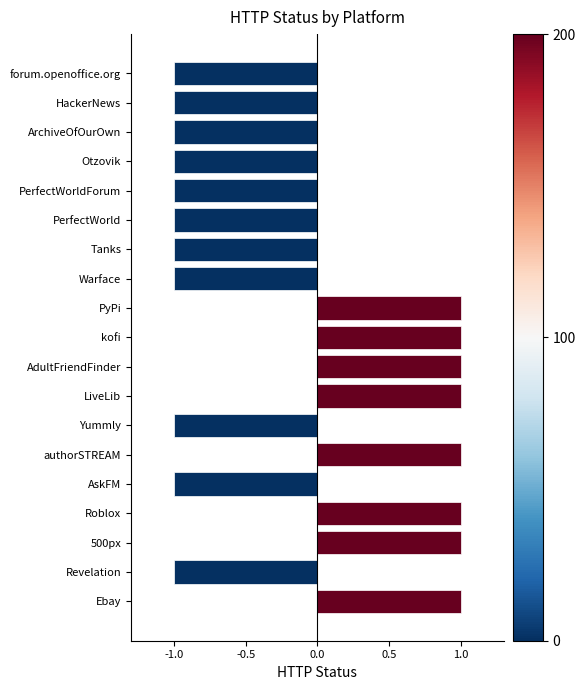

The chart shows a value of -1 at PerfectWorldForum. True or false?

True